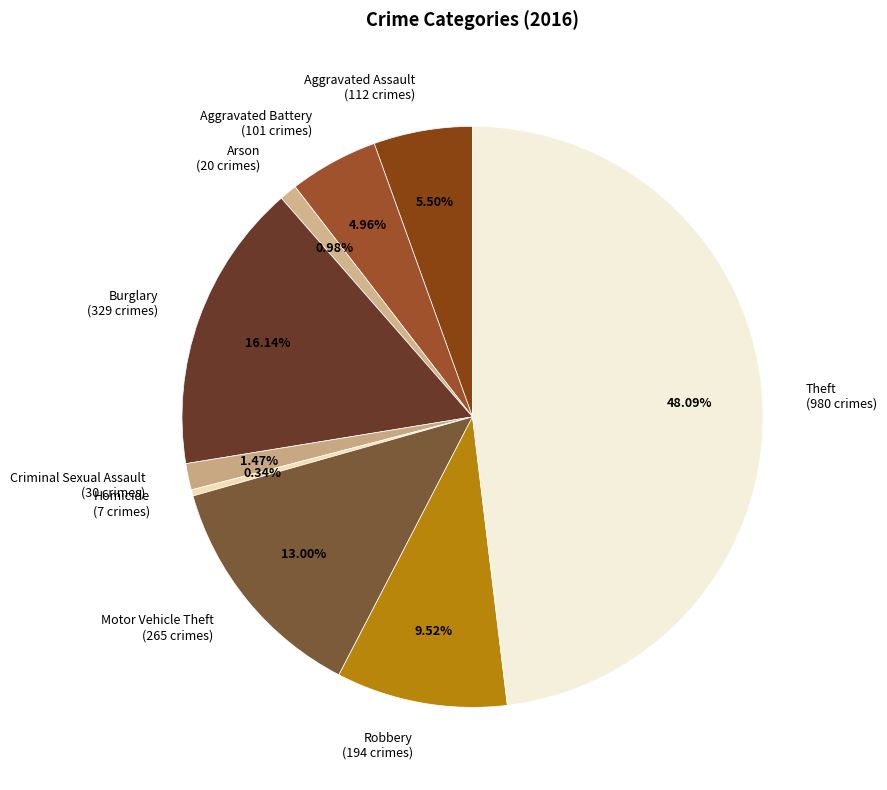

What is the largest slice in the pie chart?

Theft